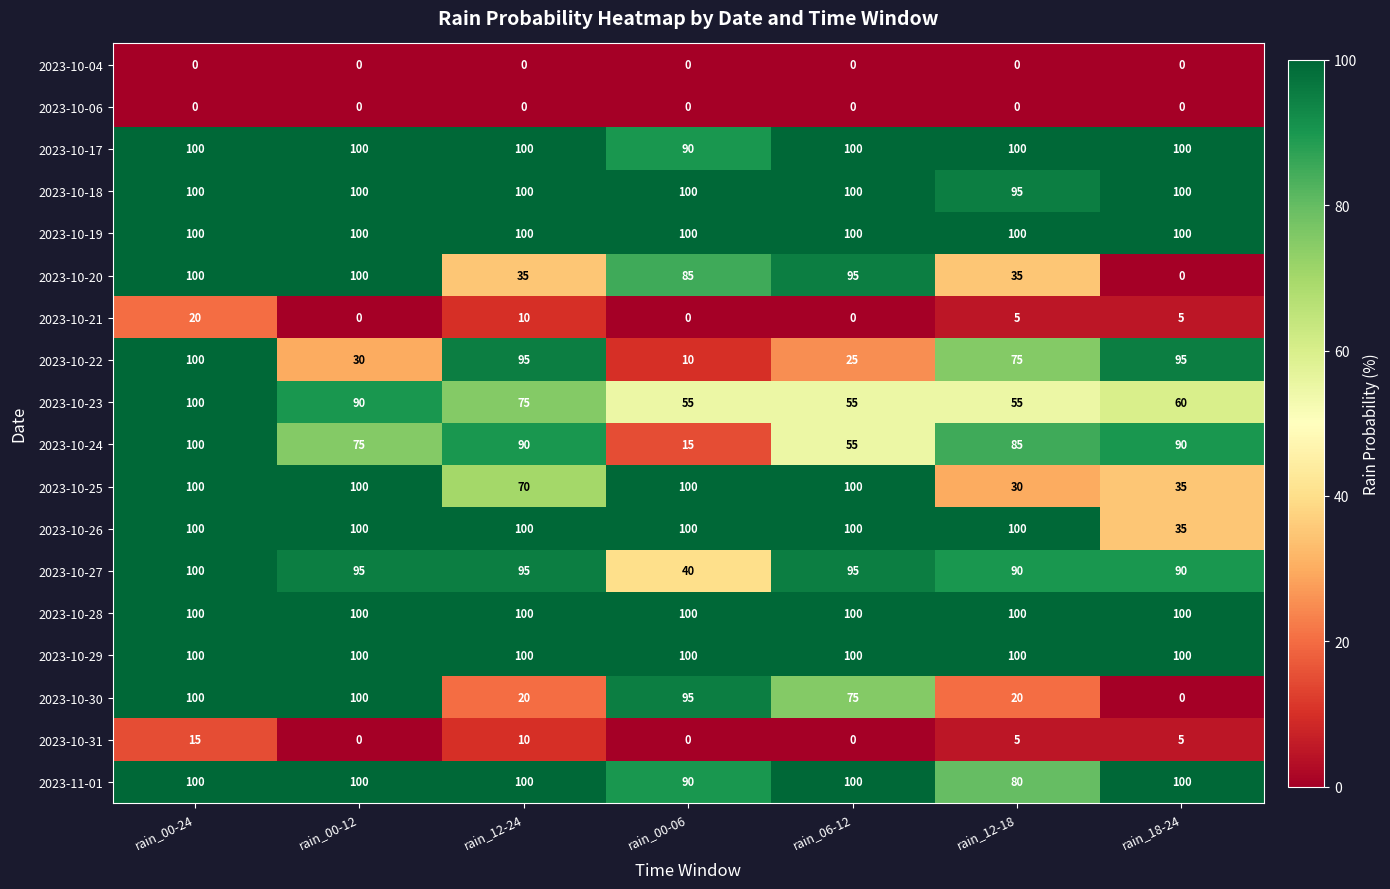

At which label does 2023-10-27 reach its minimum?

rain_00-06